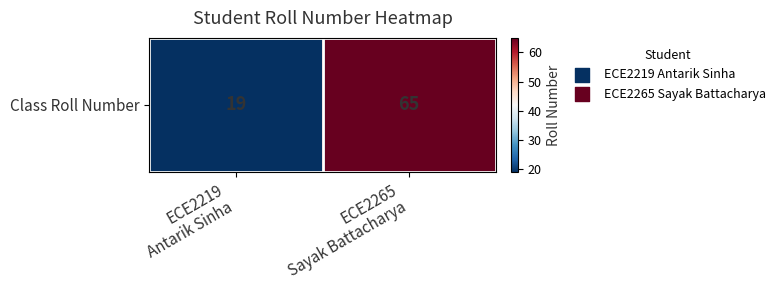

What is the change in value from ECE2219
Antarik Sinha to ECE2265
Sayak Battacharya?

+46